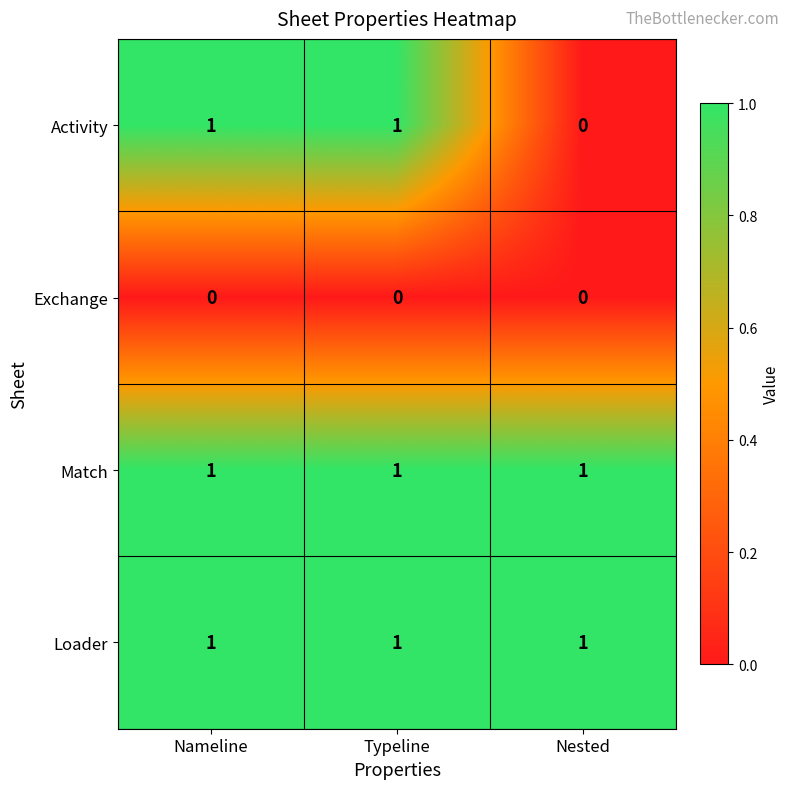

At which label does Activity reach its minimum?

Nested